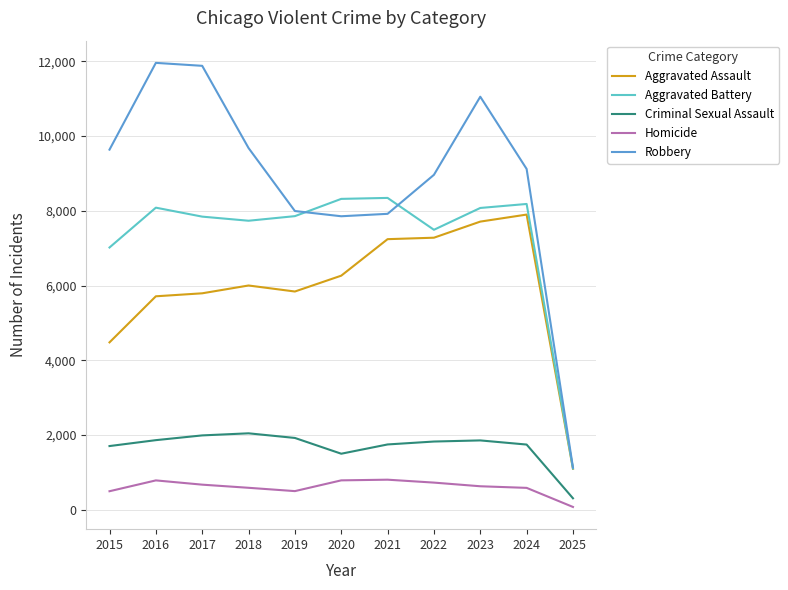

What is the difference between the Robbery values at 2023 and 2020?

3199